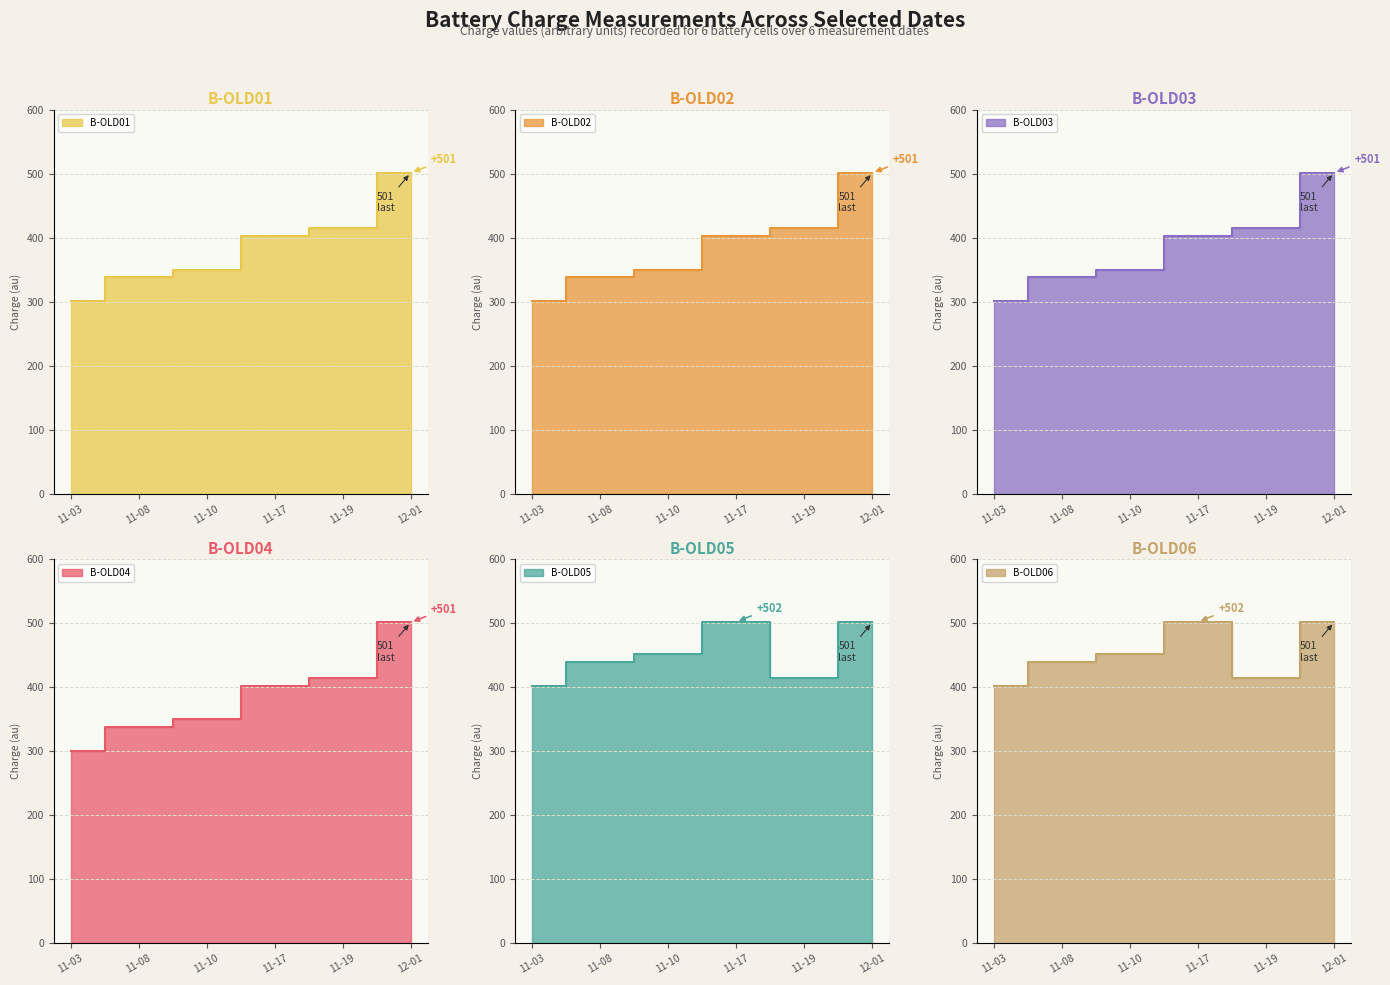

At how many categories does at least one series exceed 421?

4